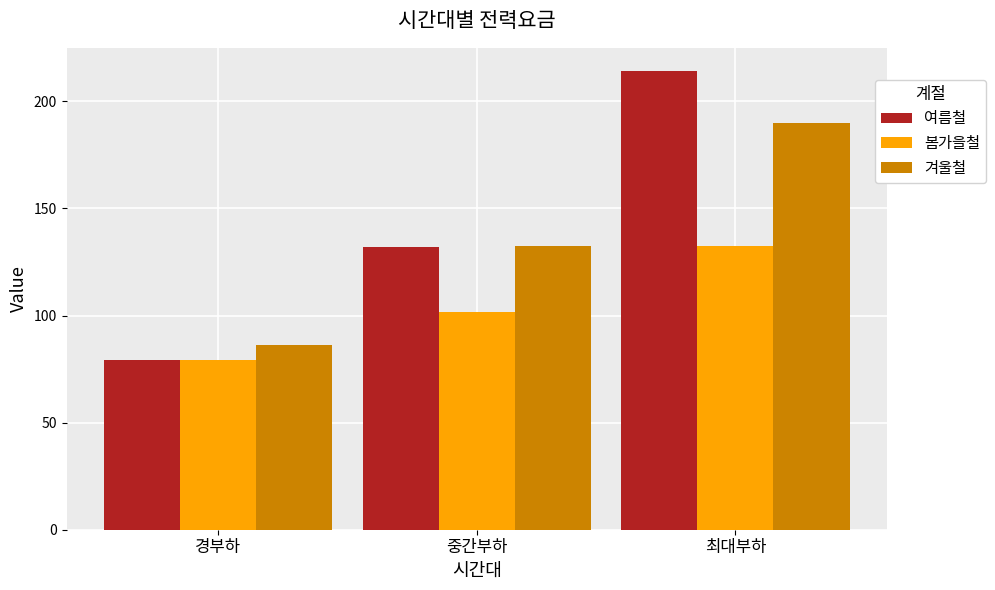

What is the lowest value of the 여름철 series?

79.3